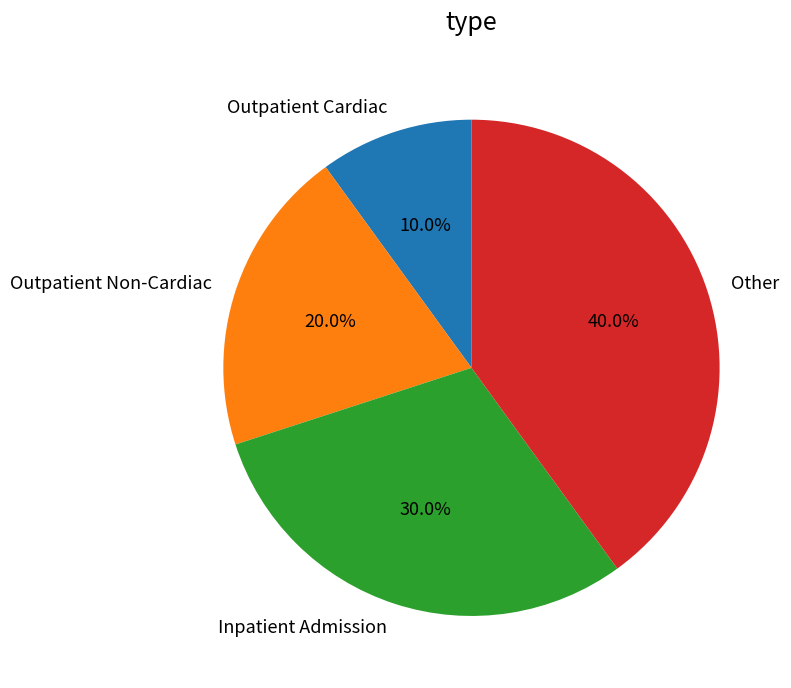

Which category has the smallest portion of the pie?

Outpatient Cardiac